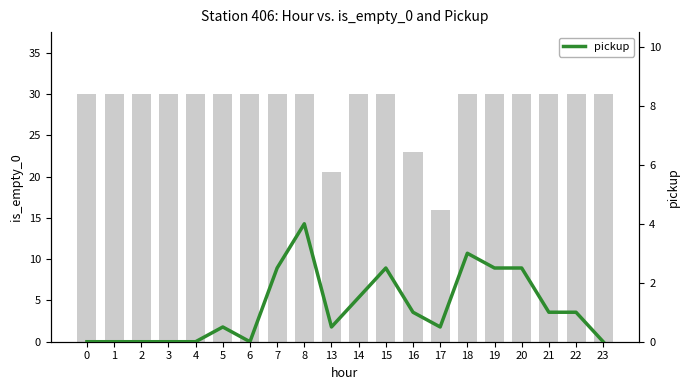

At how many categories does at least one series exceed 12?

20